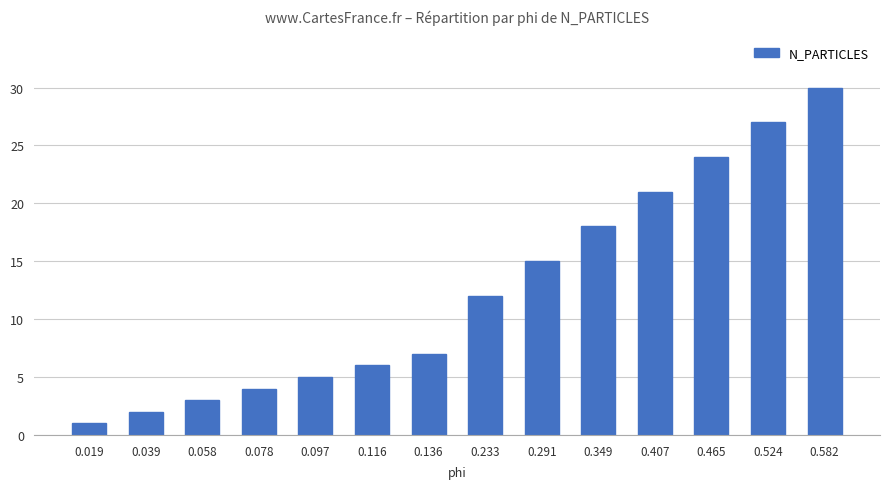

What is the approximate value at 0.291?

15